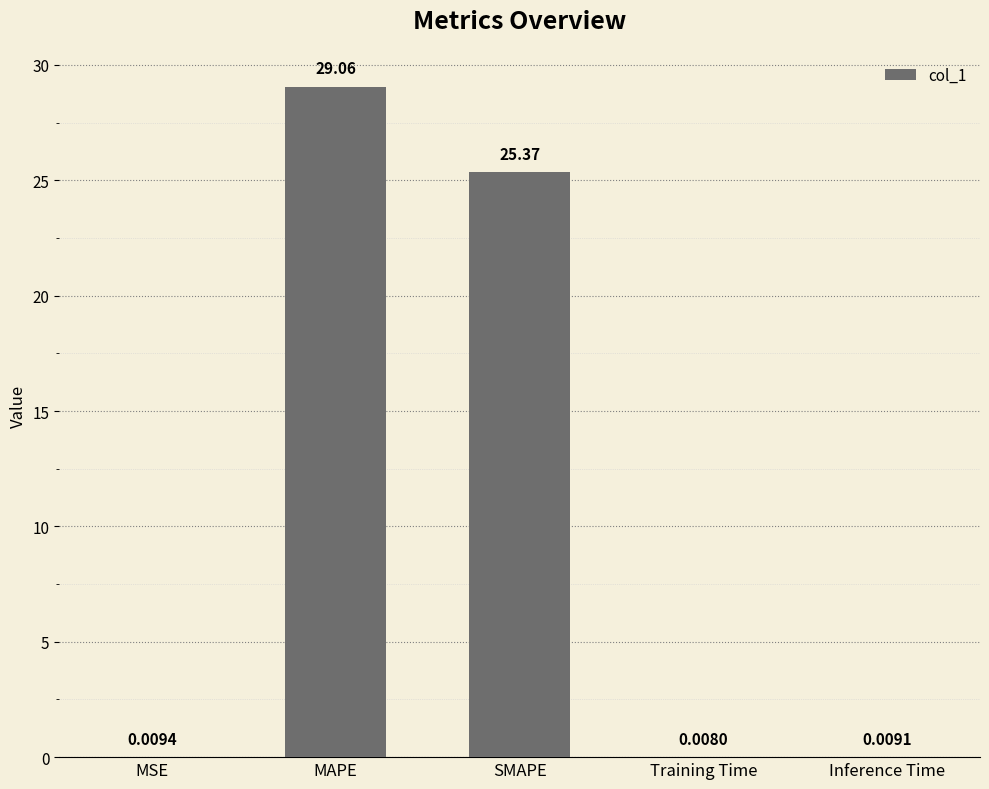

What is the sum of the values at SMAPE and MAPE?

54.4